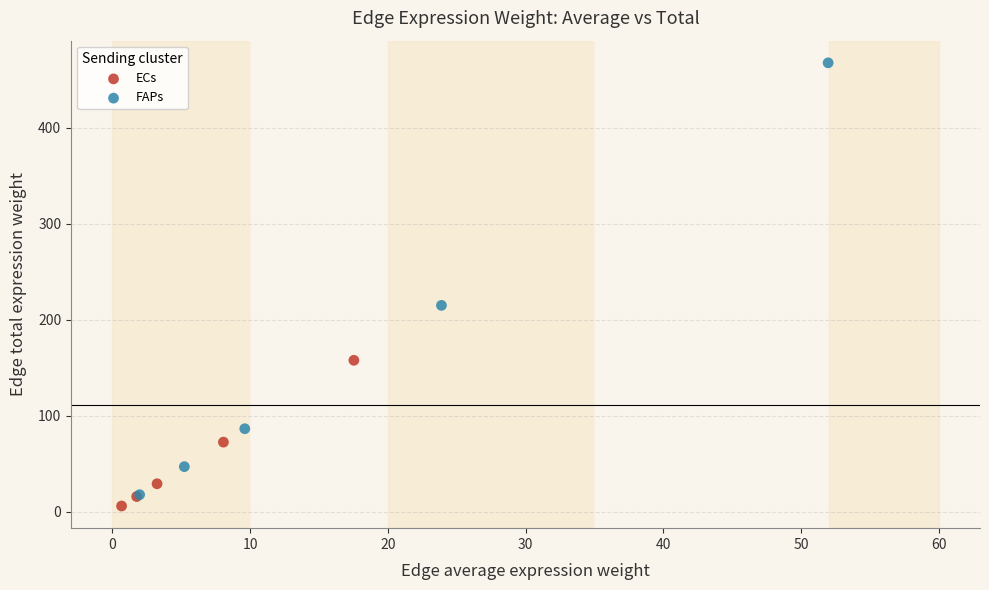

Which series has the widest spread of Y values?

FAPs